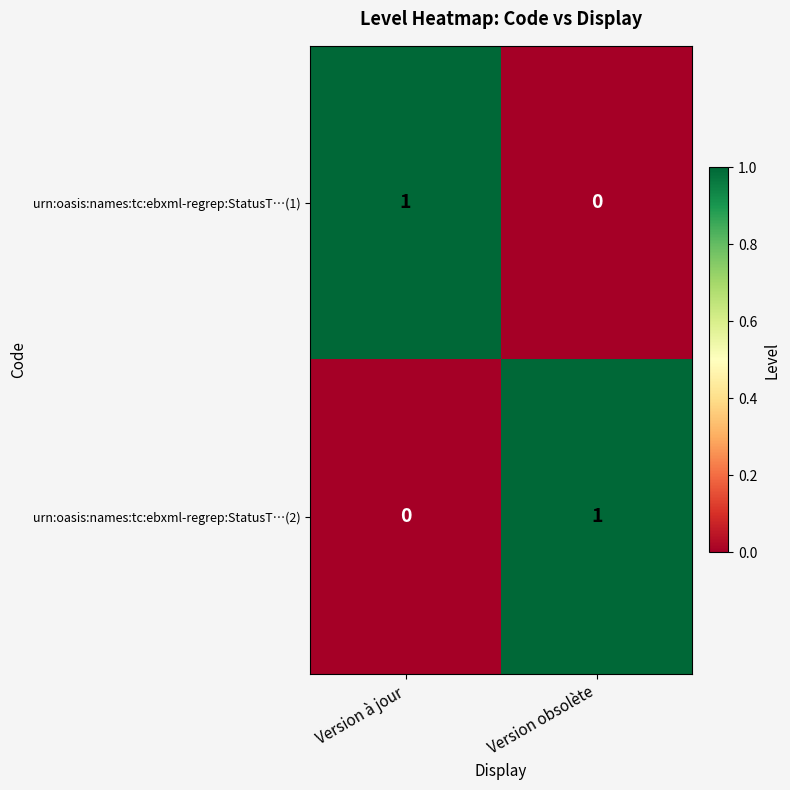

Reading left to right, extract all data points from this chart.

urn:oasis:names:tc:ebxml-regrep:StatusT…(1): Version à jour=1	Version obsolète=0
urn:oasis:names:tc:ebxml-regrep:StatusT…(2): Version à jour=0	Version obsolète=1